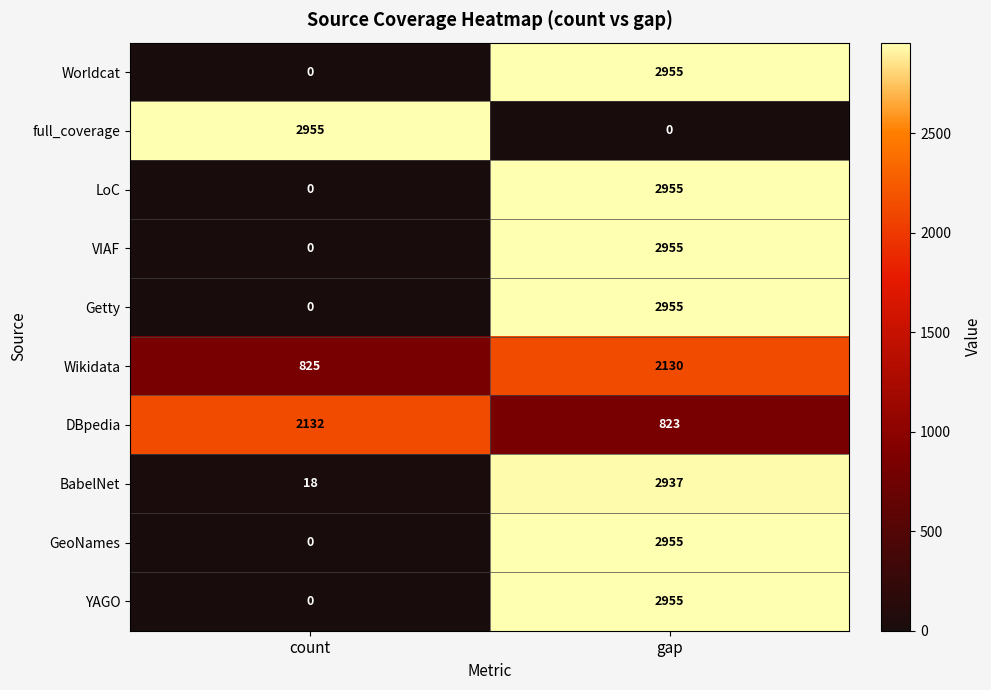

List the labels in order of BabelNet value, largest first.

gap, count